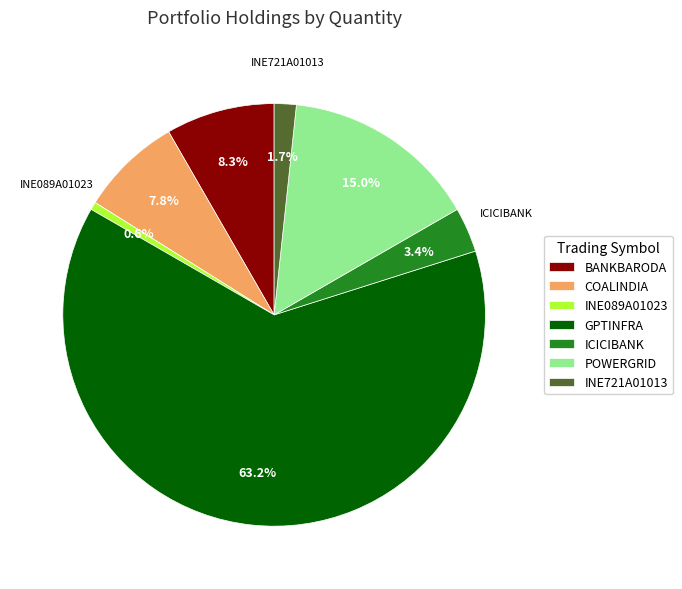

Is it true that ICICIBANK is 3% of the pie?

True